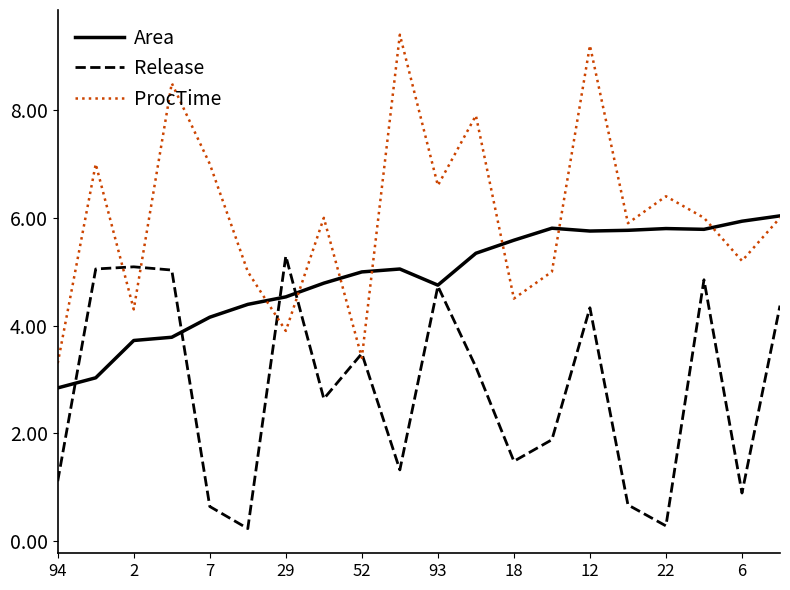

List the series in order of their overall mean, highest first.

ProcTime, Area, Release